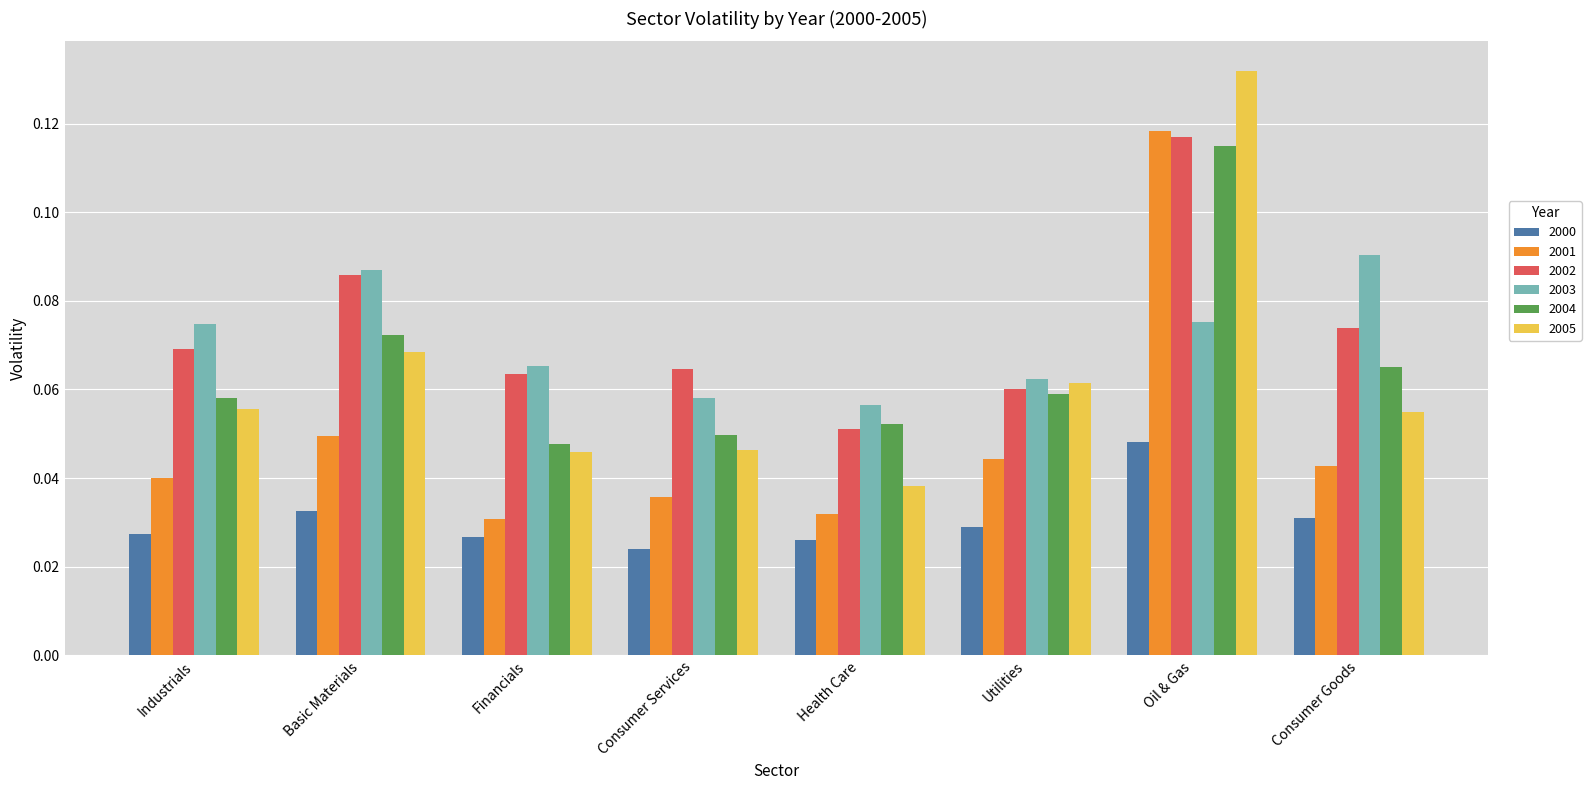

Which series changed the most between Consumer Services and Oil & Gas?

2005